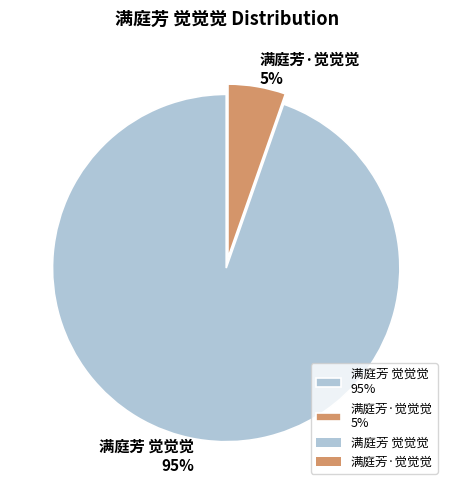

Which slice represents more than half of the pie?

满庭芳 觉觉觉